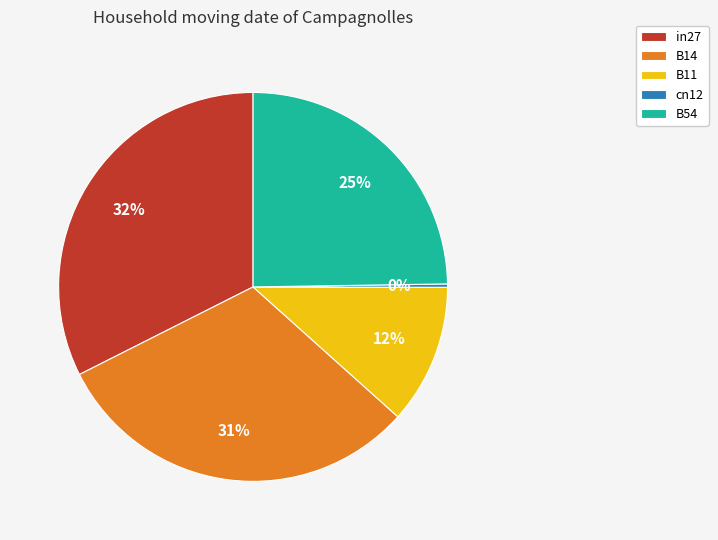

Which has a higher value, B11 or in27?

in27